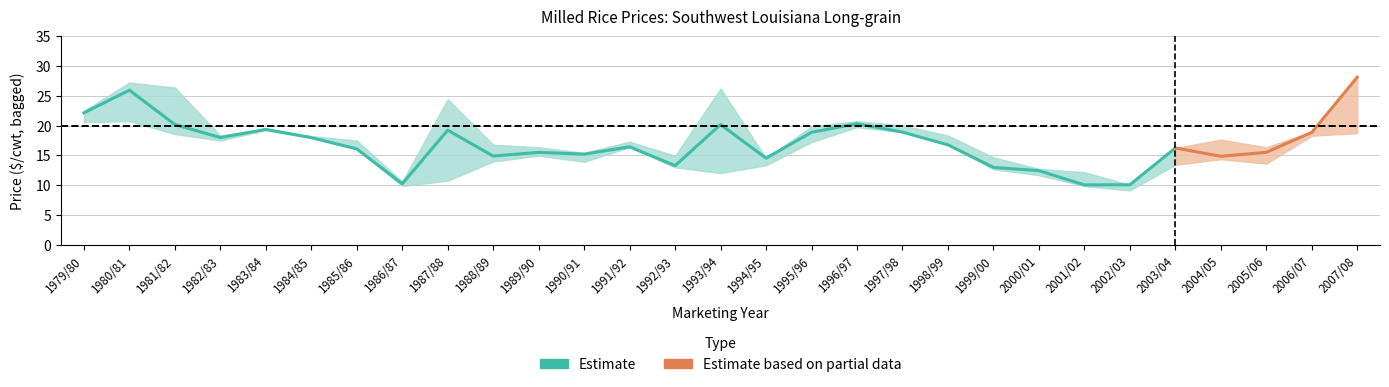

Is it true that Nov equals 19.0 at 2006/07?

True